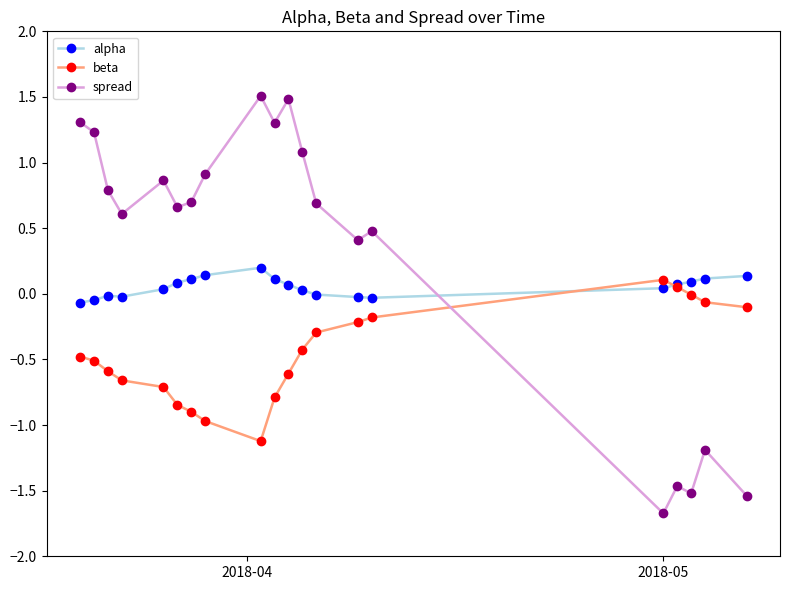

In alpha, how many points are lower than both neighbors (excluding endpoints)?

2